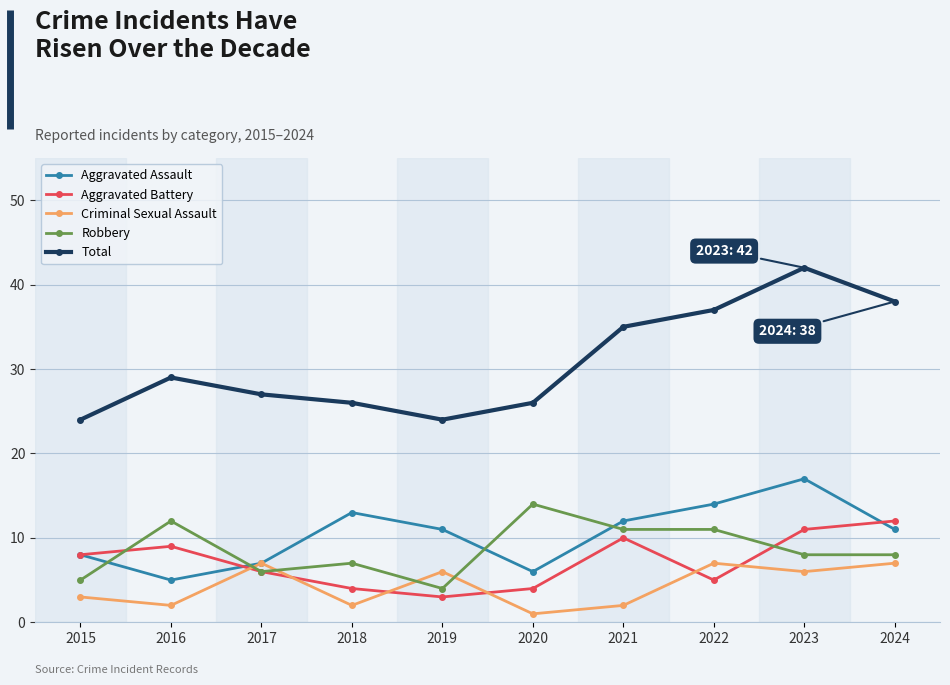

What is the approximate value of Robbery at 2021, to the nearest 5?

10